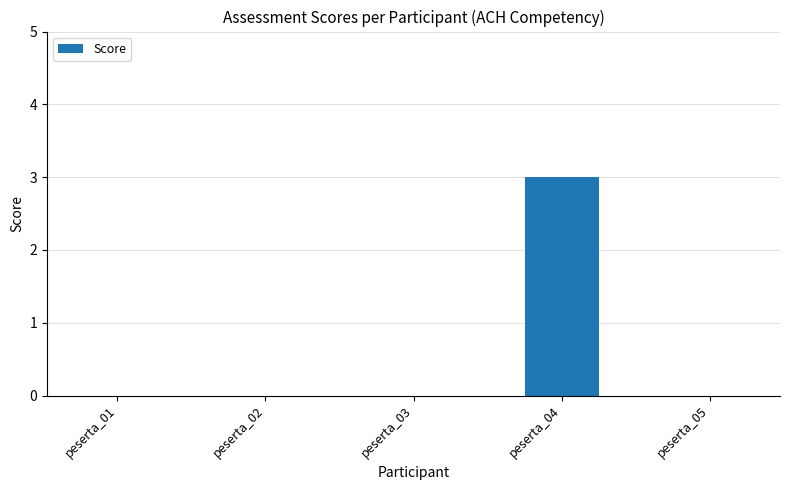

What is the greatest value displayed?

3